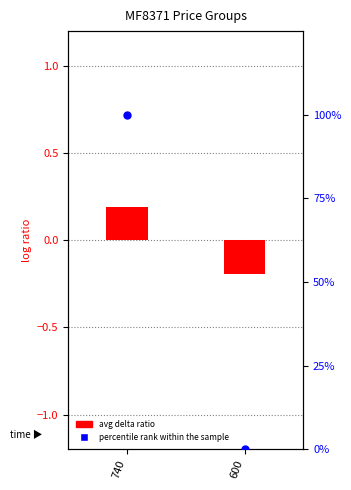

What are all the series names shown in the legend?

avg delta ratio, percentile rank within the sample